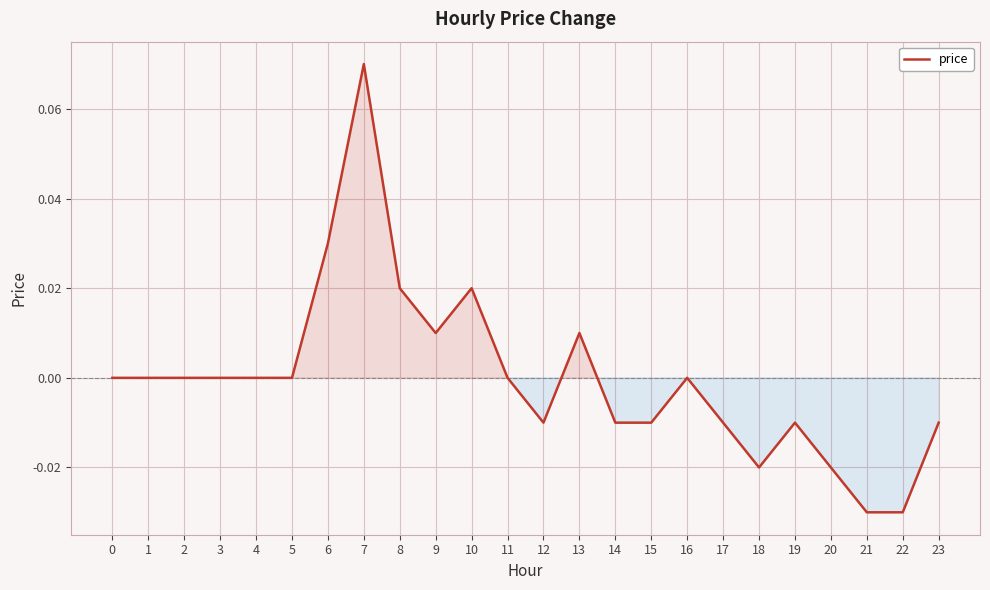

Does the chart display data point markers on the line(s)?

No